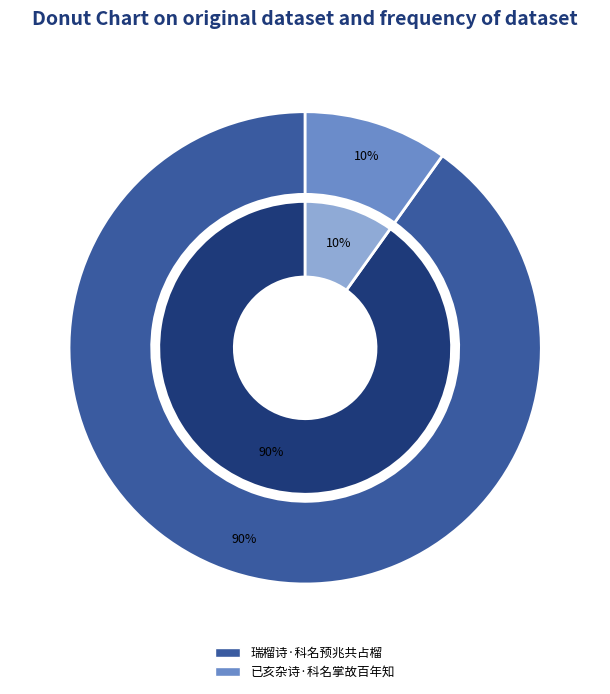

Between 瑞榴诗·科名预兆共占榴 and 已亥杂诗·科名掌故百年知, which is larger?

瑞榴诗·科名预兆共占榴